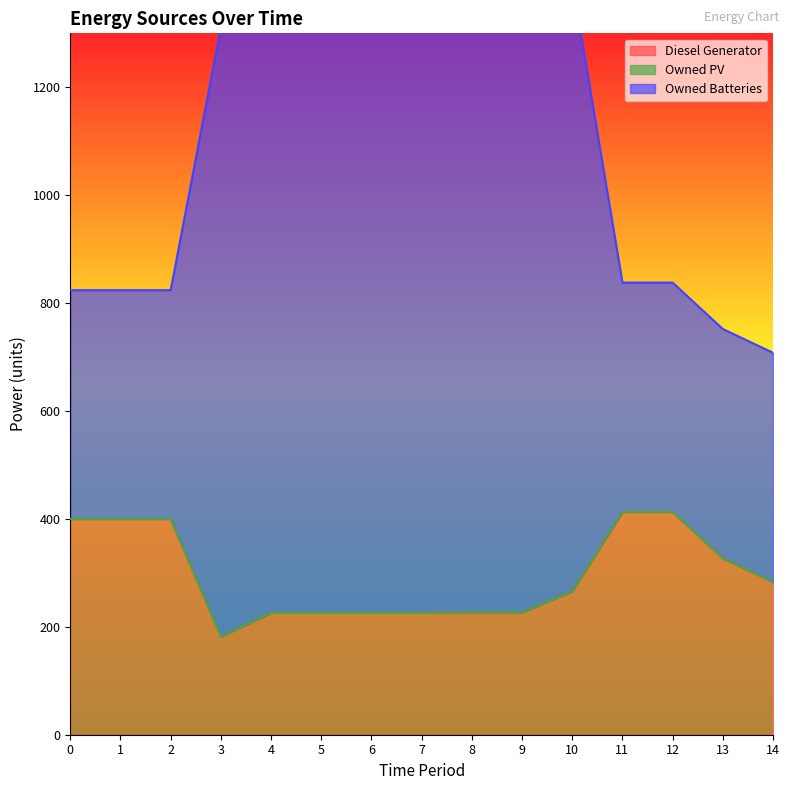

What is the sum of the Owned Batteries values at 7 and 4?

2710